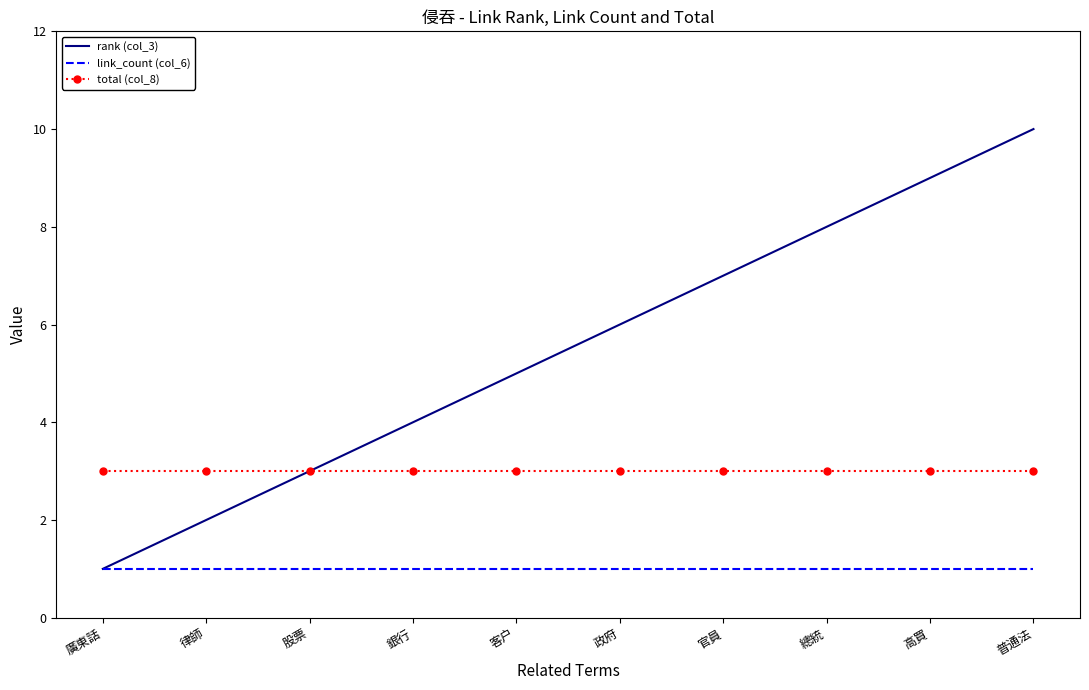

True or false: rank (col_3) has more than 0 points higher than both neighbors.

False